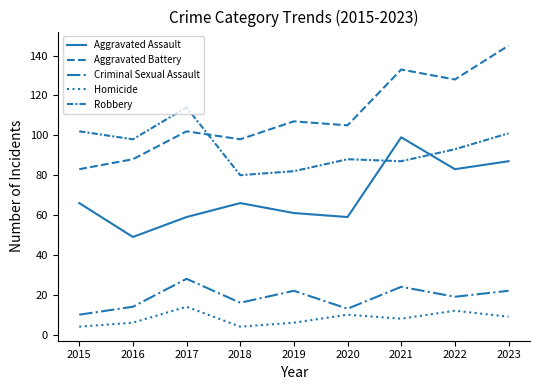

True or false: Criminal Sexual Assault and Aggravated Assault intersect in this chart.

False